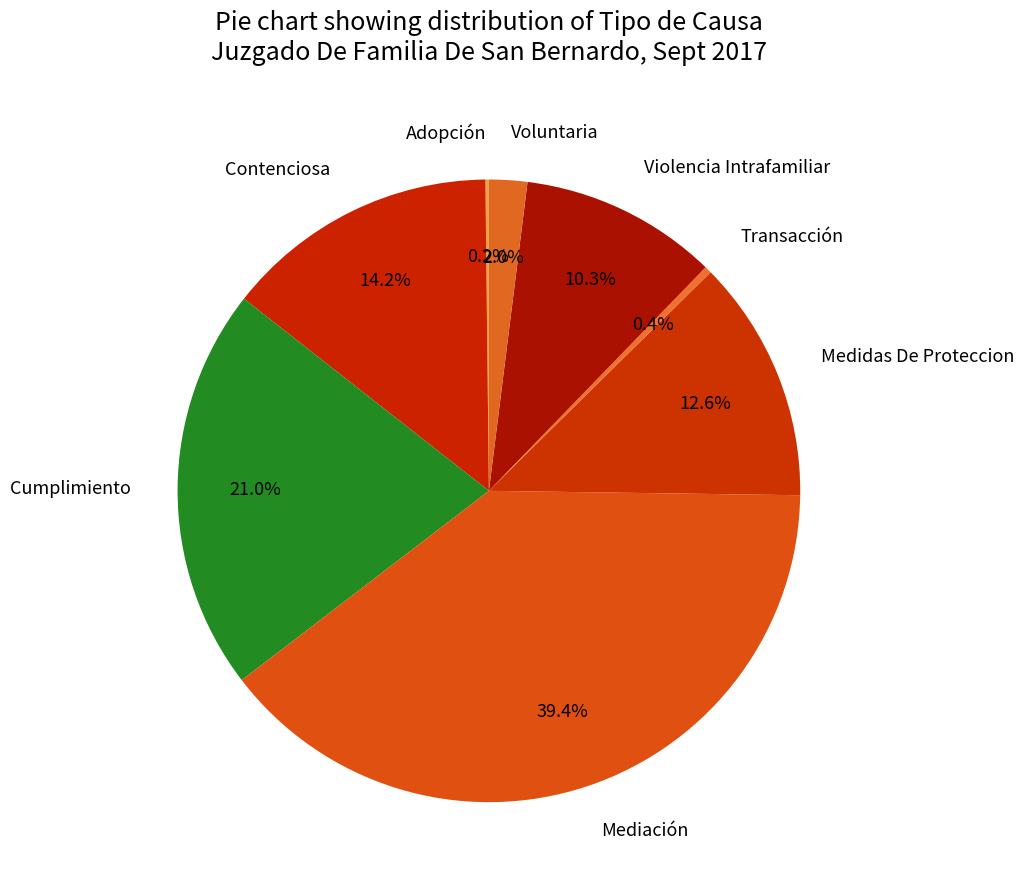

What percentage is NOT represented by Medidas De Proteccion?

87.4%